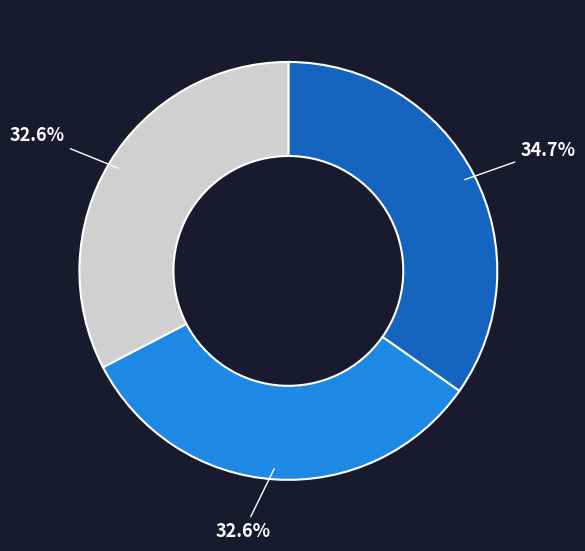

Does any single category account for the majority?

No